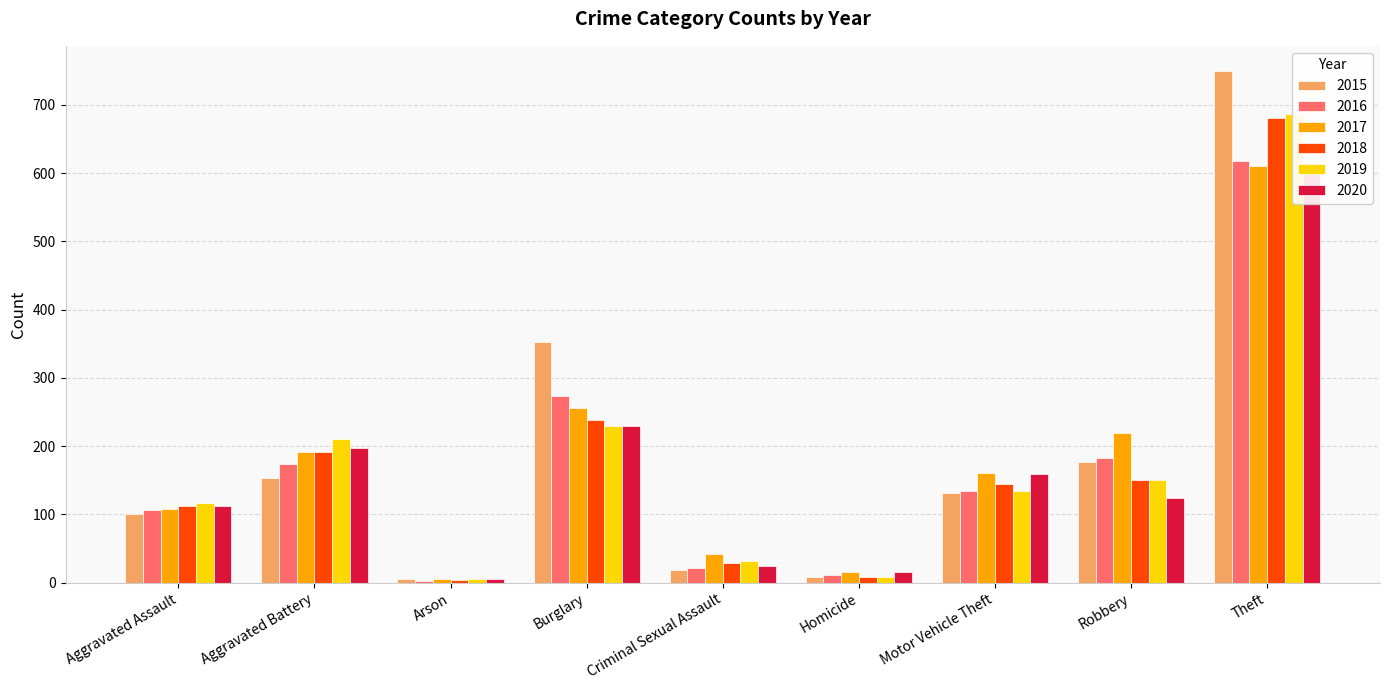

What is the value of the 2020 bar at the 2nd from the left?

198